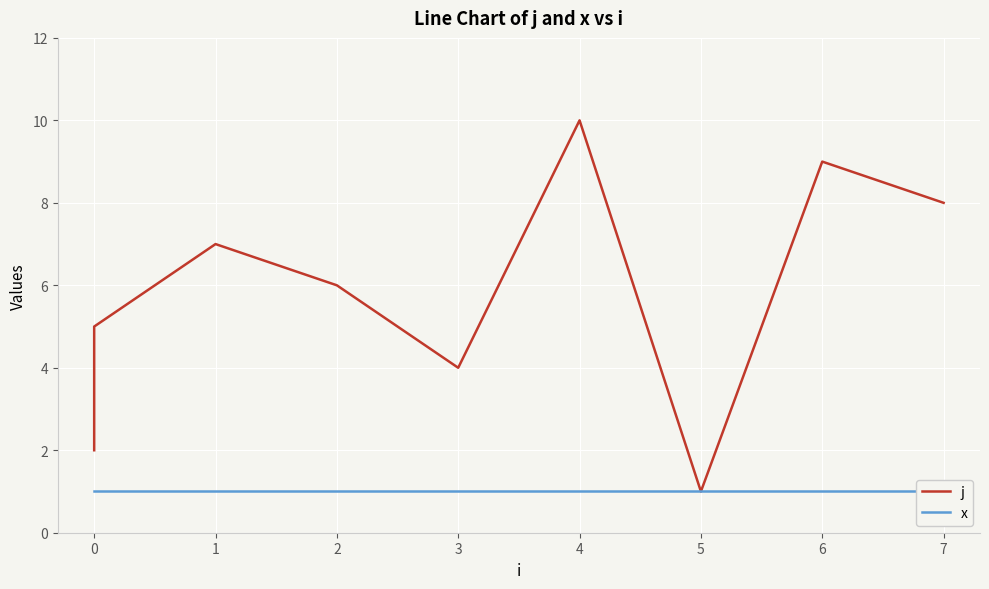

What is the minimum value for j?

1